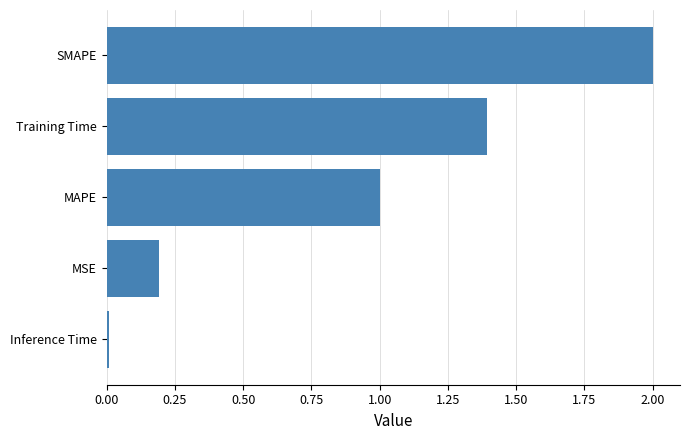

List the labels in order of value, largest first.

SMAPE, Training Time, MAPE, MSE, Inference Time